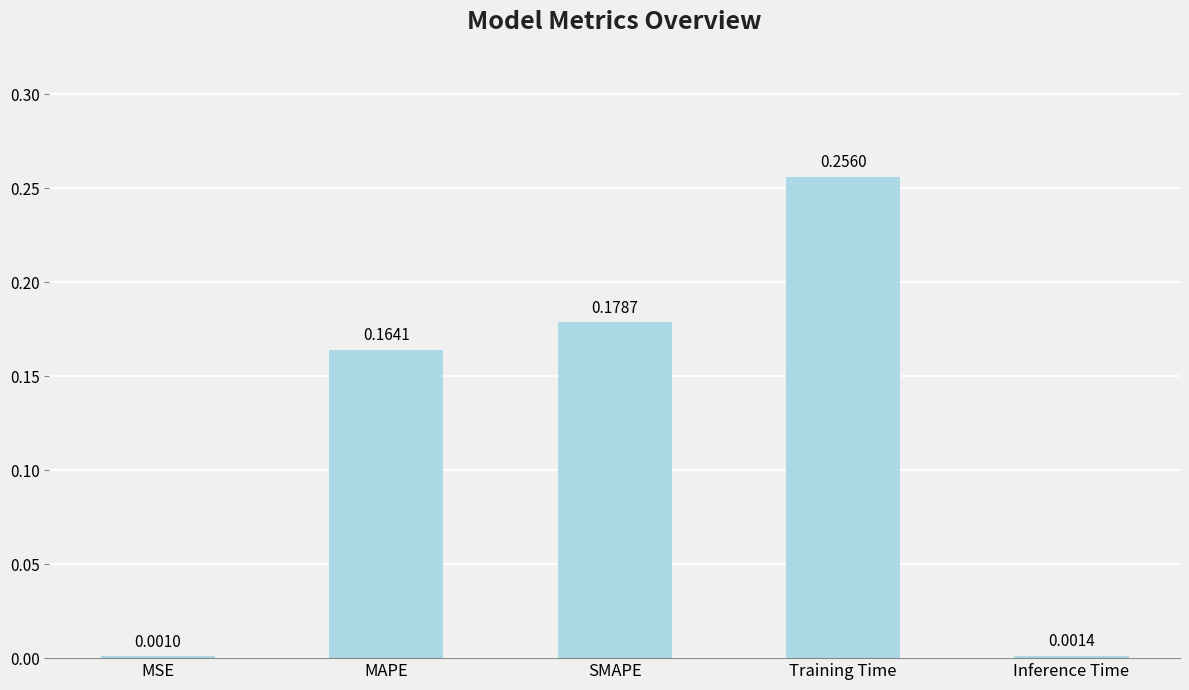

What is the average value?

0.1